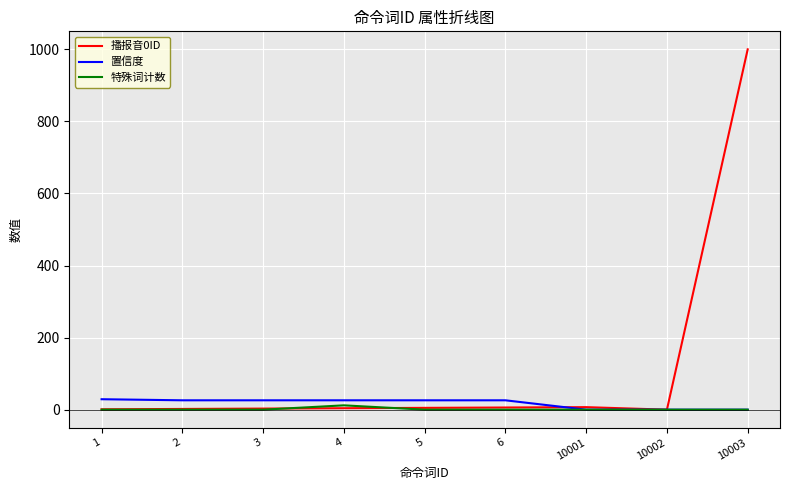

At which category is the sum across all series the highest?

10003